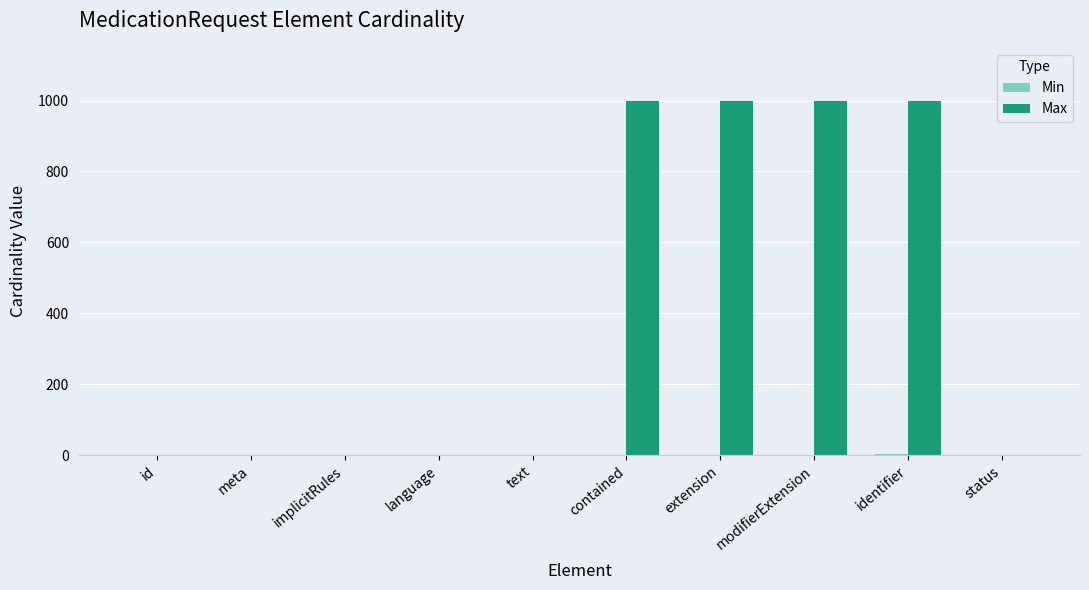

Which series has the largest total across all categories?

Max